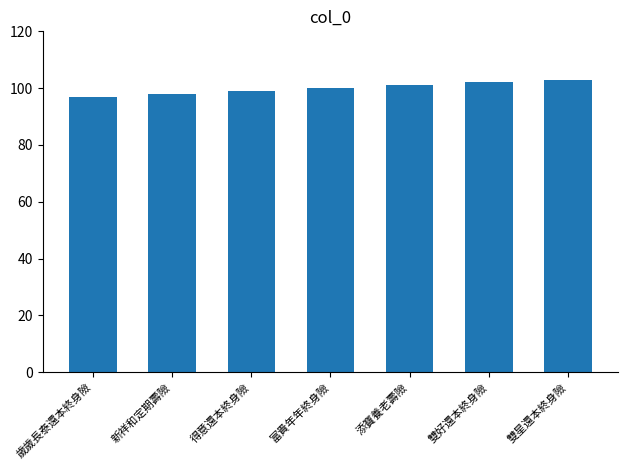

Rank the categories by value from highest to lowest.

雙星還本終身險, 雙好還本終身險, 添寶養老壽險, 富貴年年終身險, 得意還本終身險, 新祥和定期壽險, 歲歲長泰還本終身險